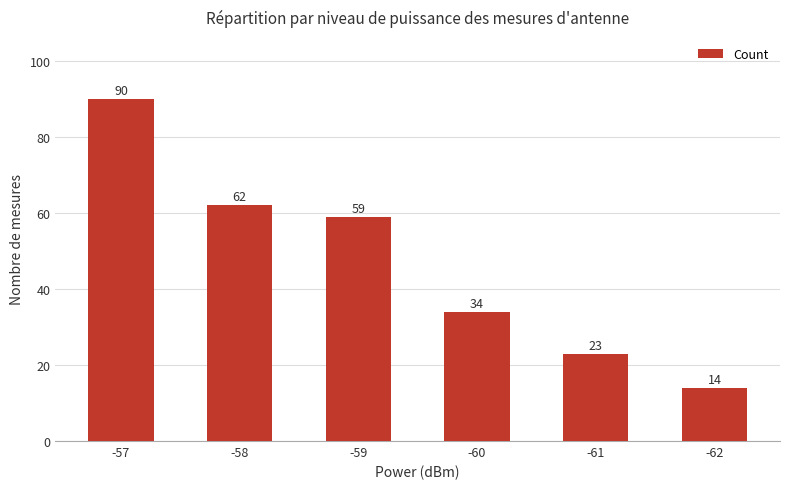

How many bars are there in total?

6